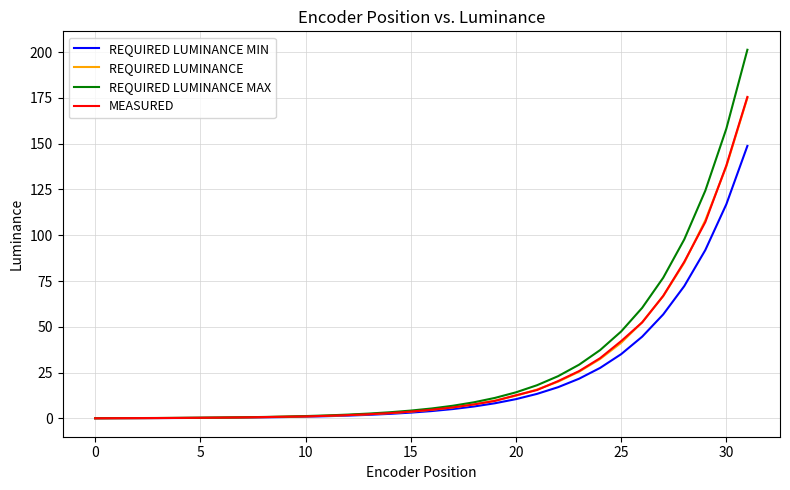

Which series has the widest spread of values?

REQUIRED LUMINANCE MAX